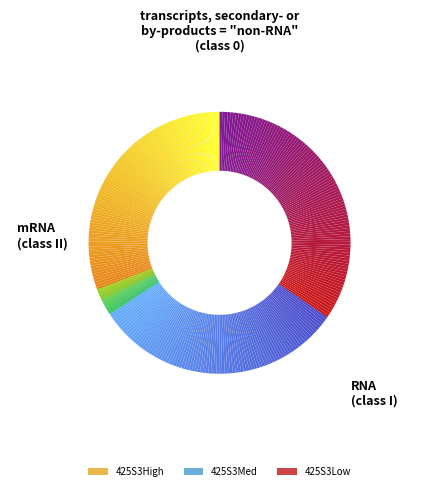

Do 425S3Low and 425S3High together represent more than half of the pie?

Yes